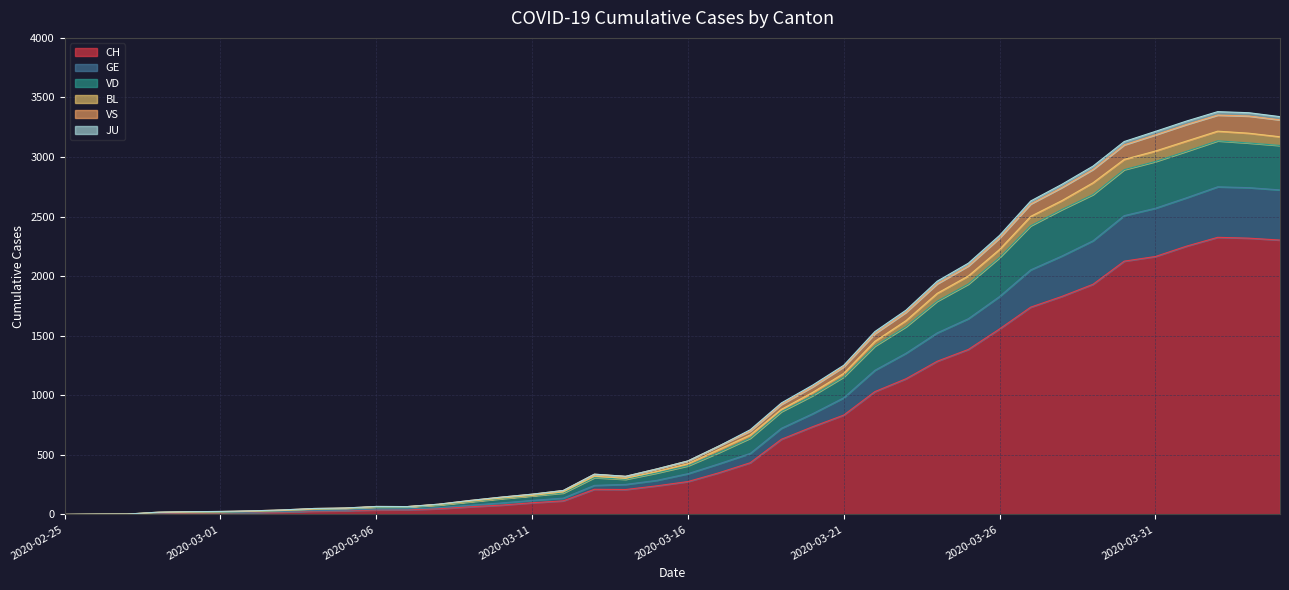

What is the label of the 7th point from the right?

2020-03-29